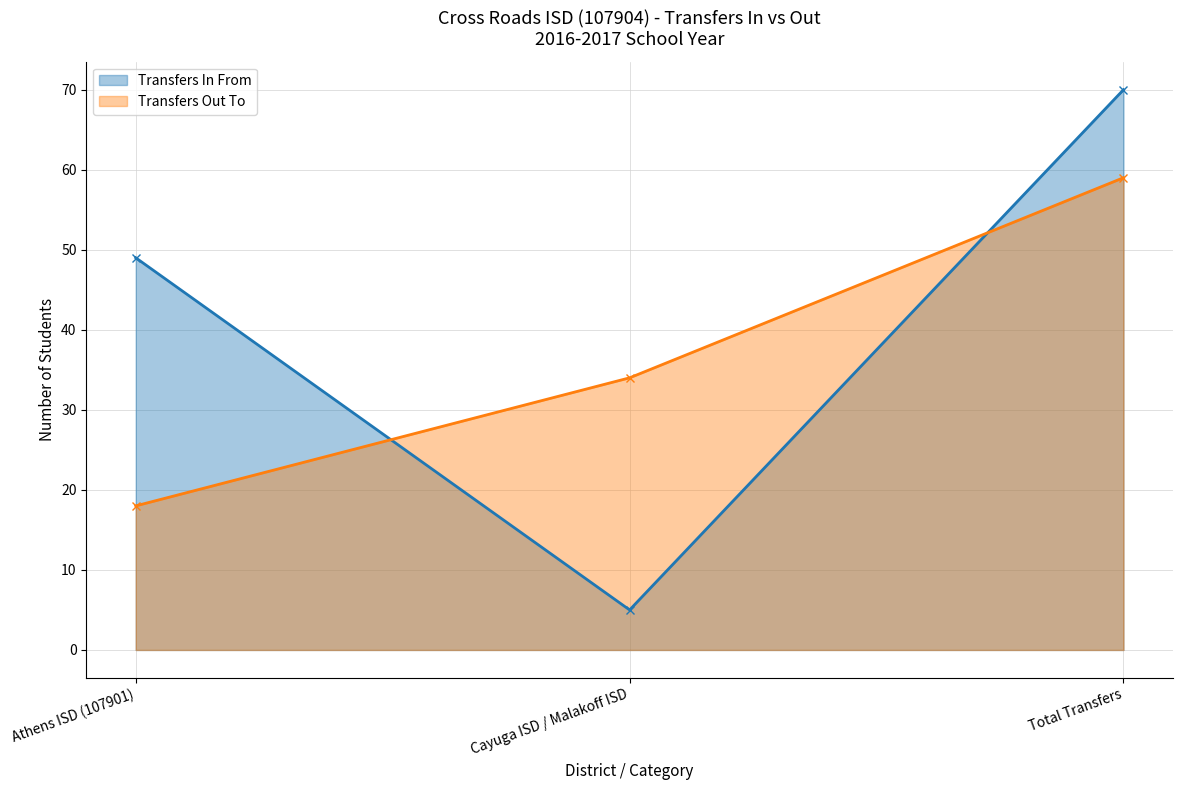

What is the sum of all Transfers In From values?

124